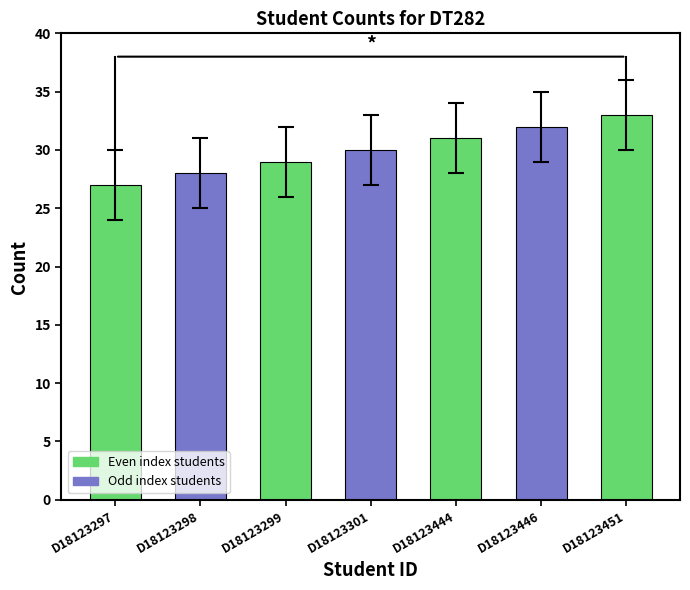

At which category does the chart reach its peak across all series?

D18123451